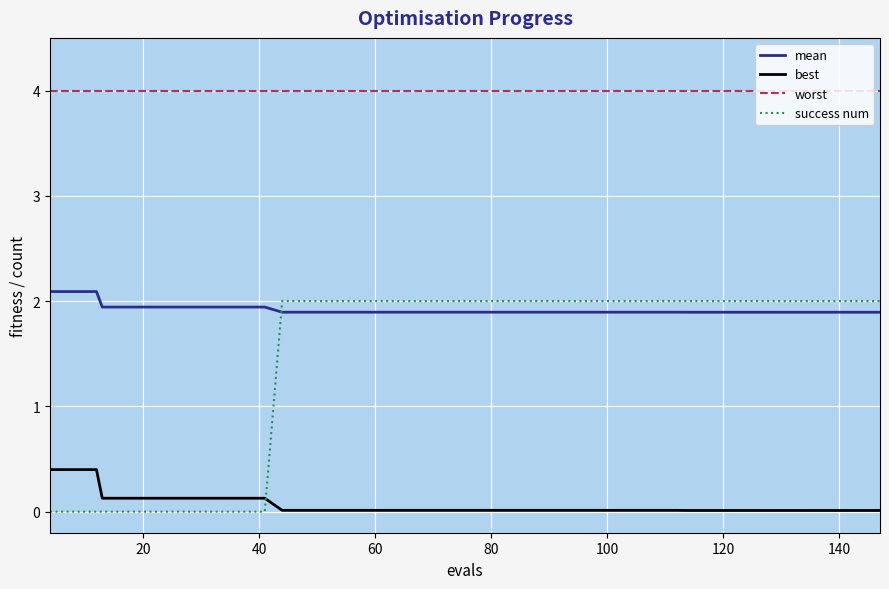

How many lines are shown in the chart?

4